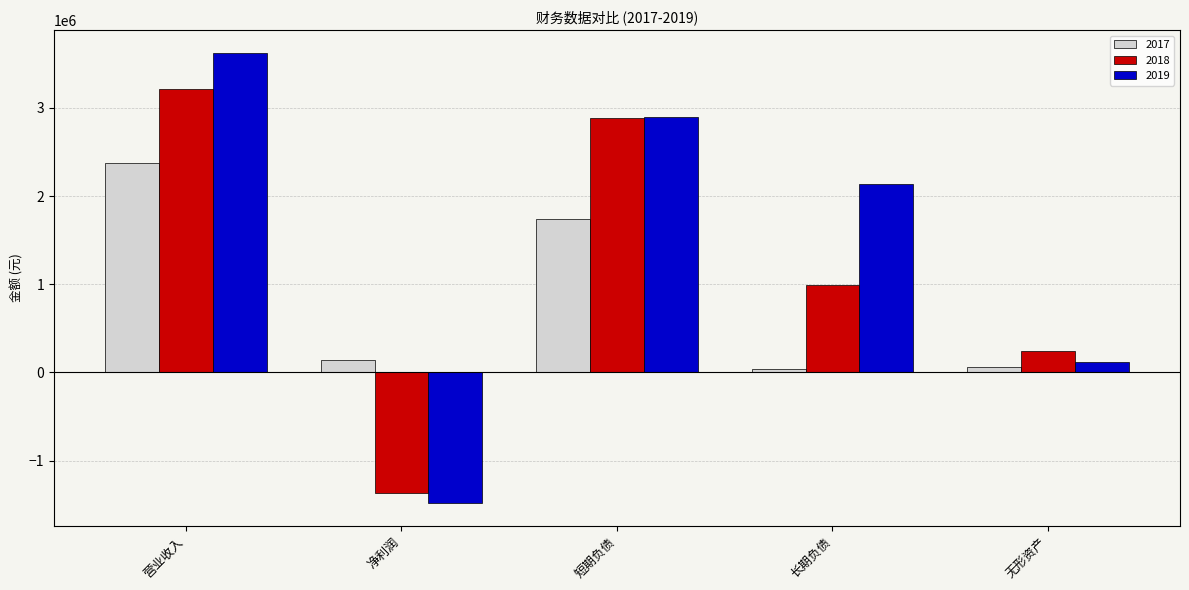

What is the label of the 3rd bar from the left?

短期负债